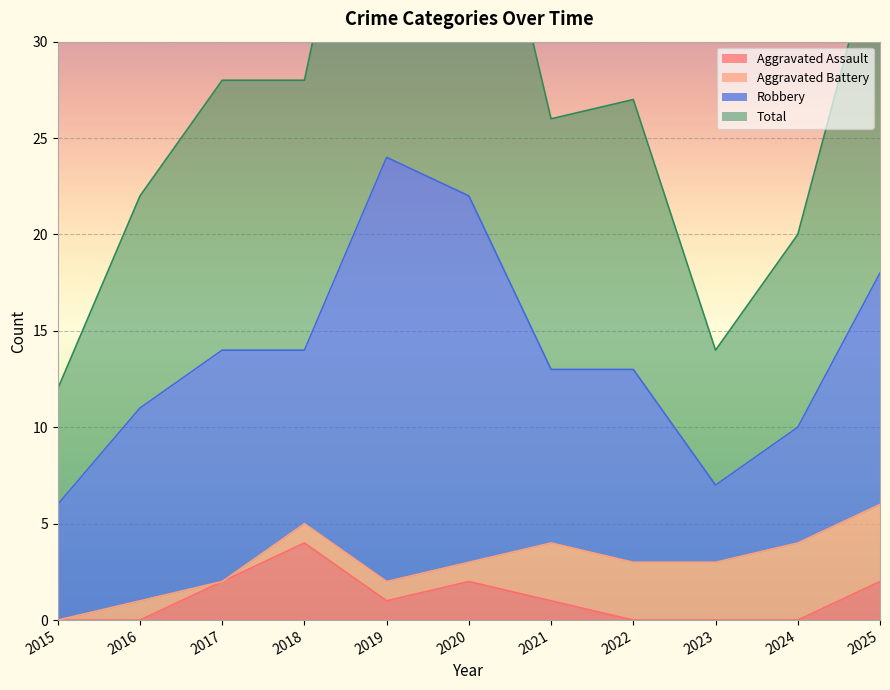

Which series has the largest total across all categories?

Total